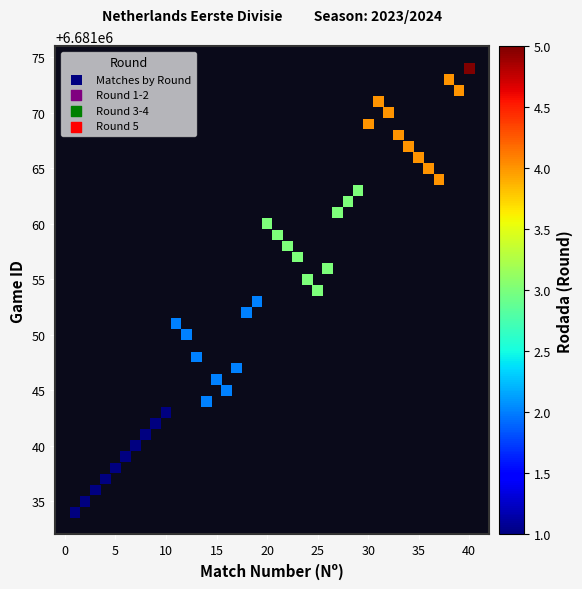

What is the range of X values (max minus min)?

39